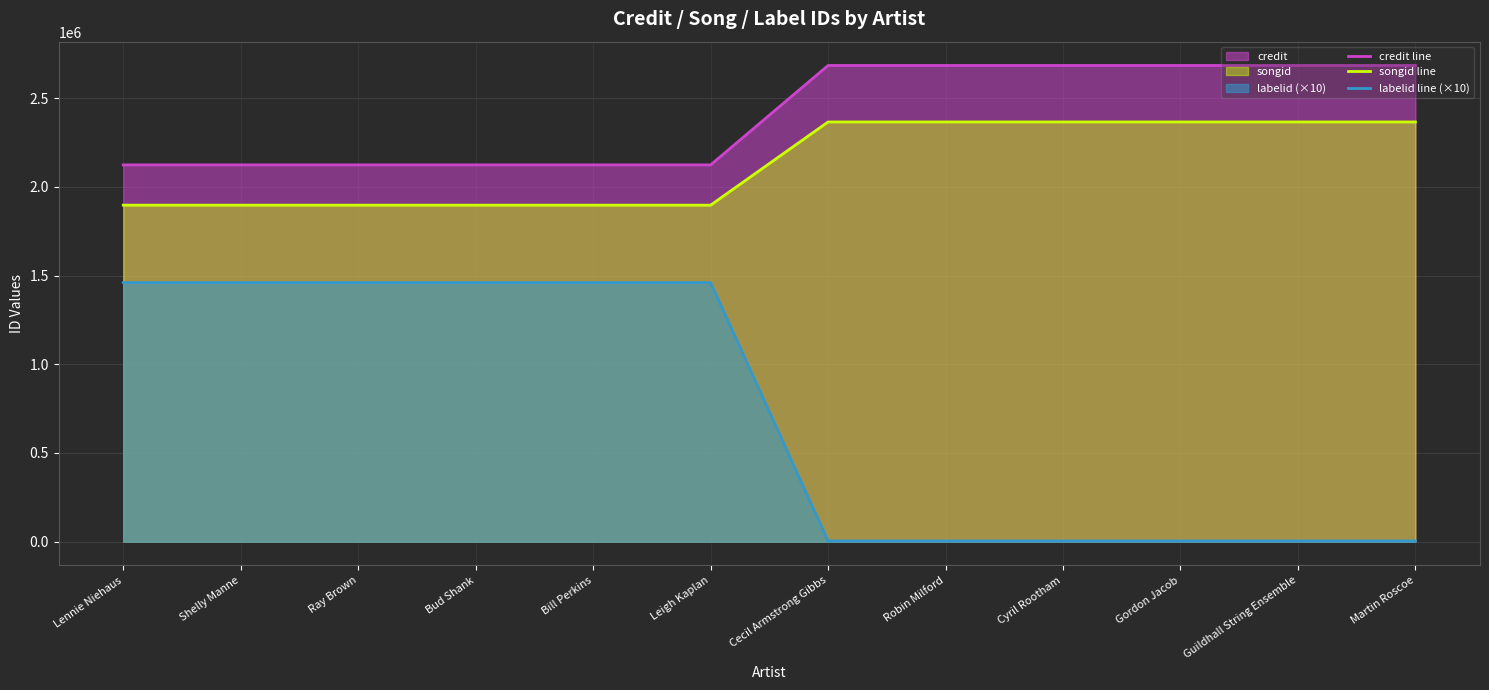

Is the value of labelid line (×10) at Martin Roscoe greater than the value of credit line at Shelly Manne?

No